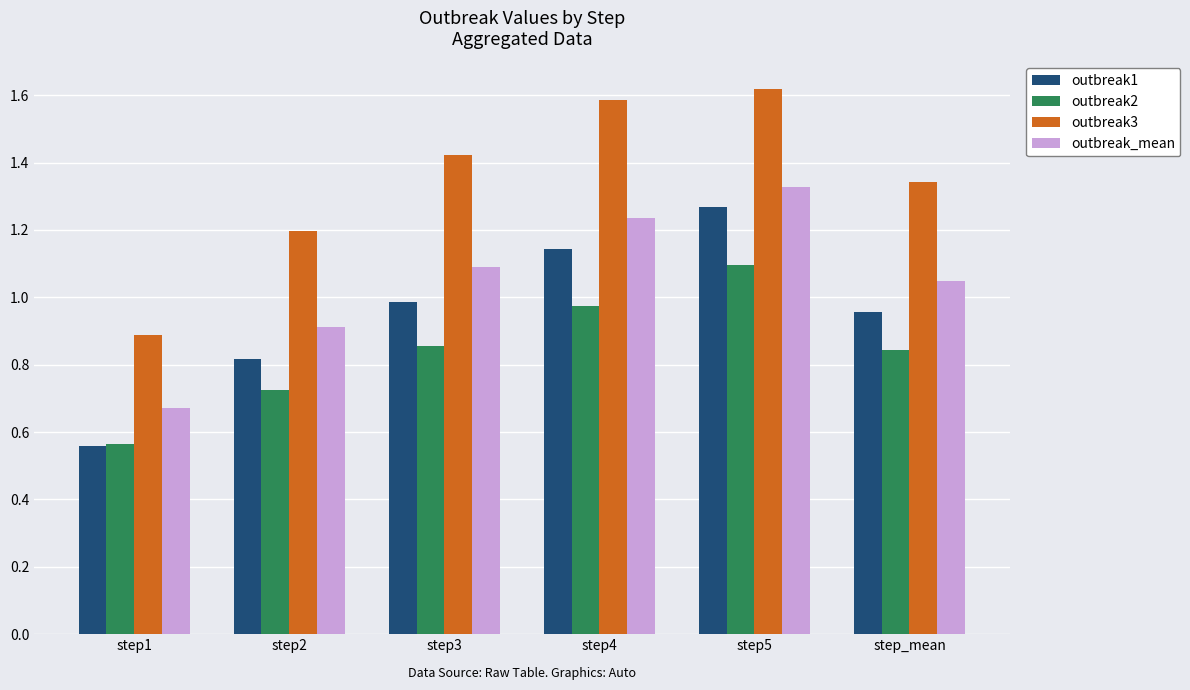

List the labels in order of outbreak_mean value, largest first.

step5, step4, step3, step_mean, step2, step1